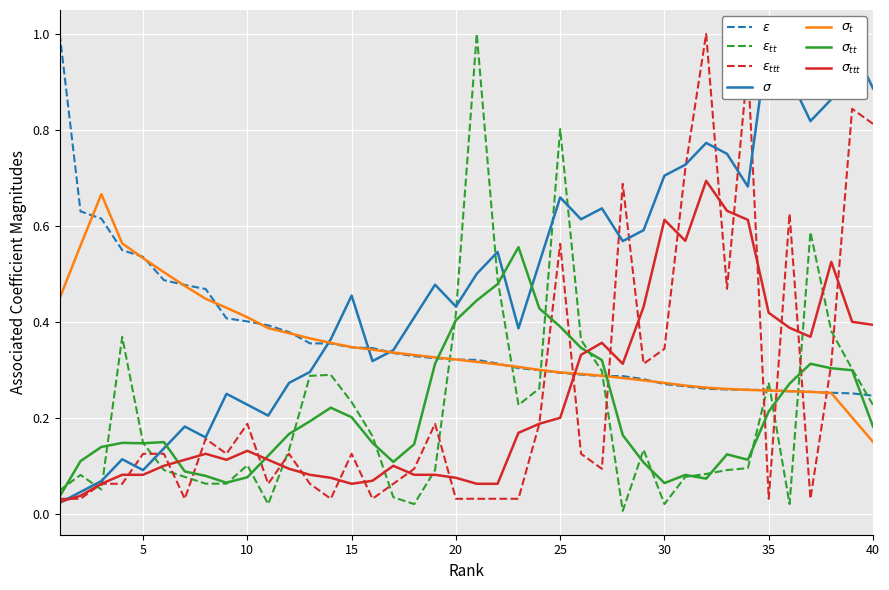

What is the difference between the highest and lowest values at 18?

0.4